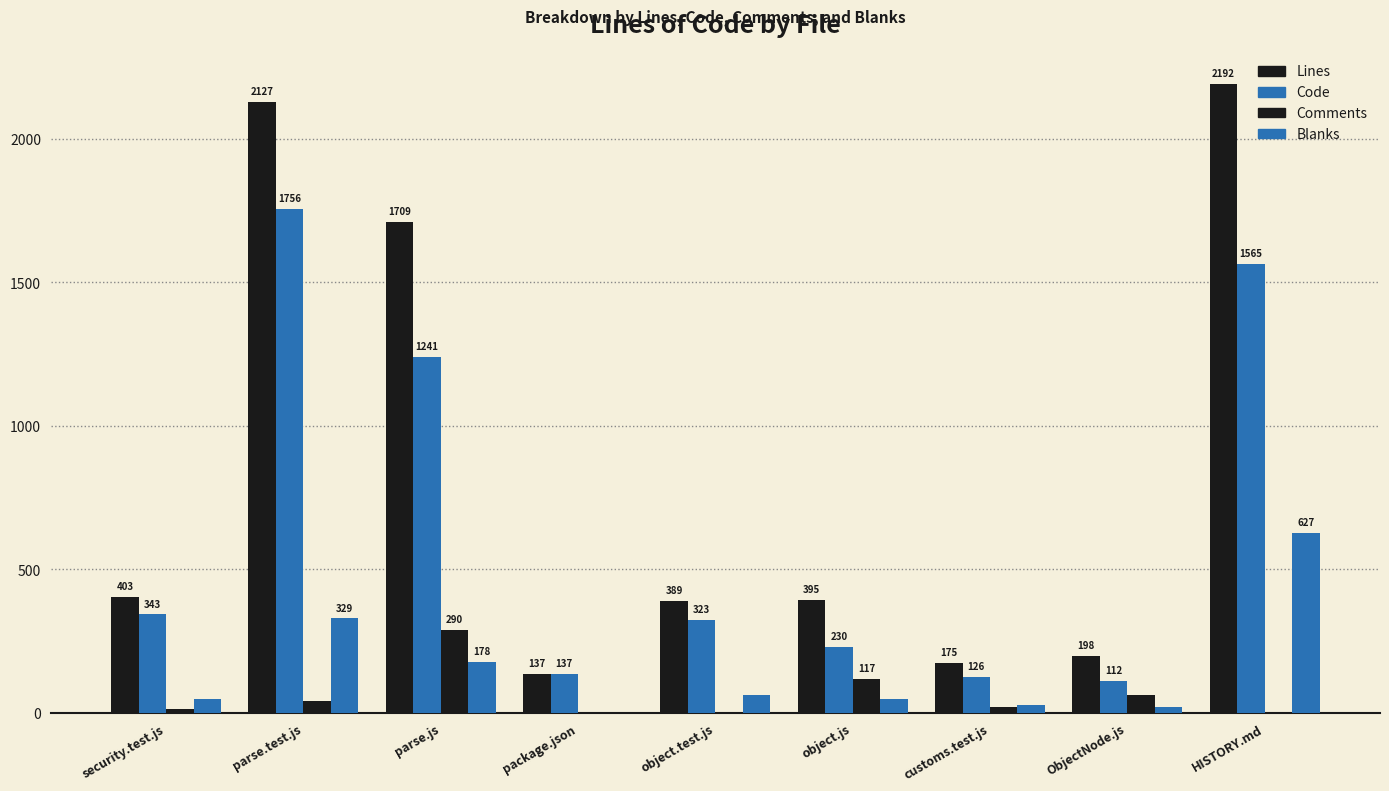

Which has a higher value, object.js or HISTORY.md?

HISTORY.md